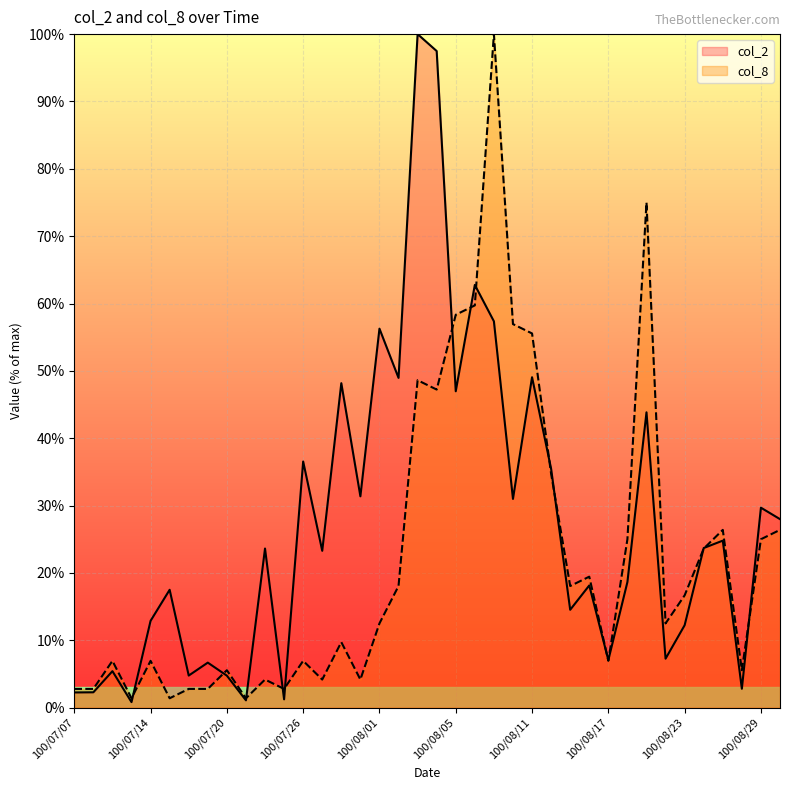

Is it true that col_2 equals 4.8 at 100/07/18?

True